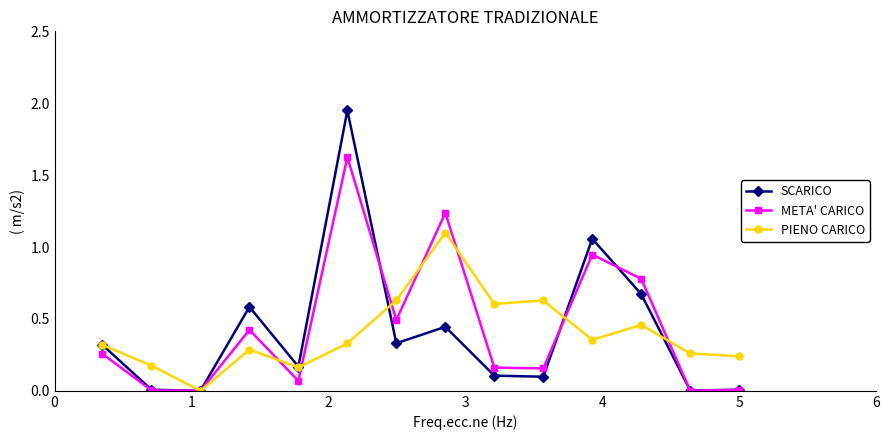

Which series has the largest range (max minus min)?

SCARICO